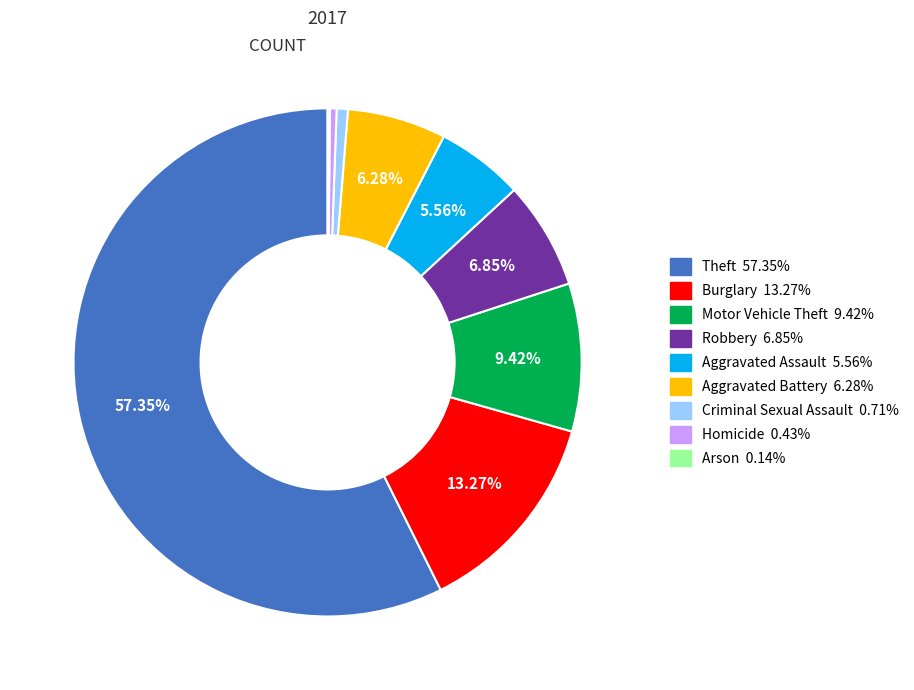

Between Theft and Aggravated Battery, which is larger?

Theft